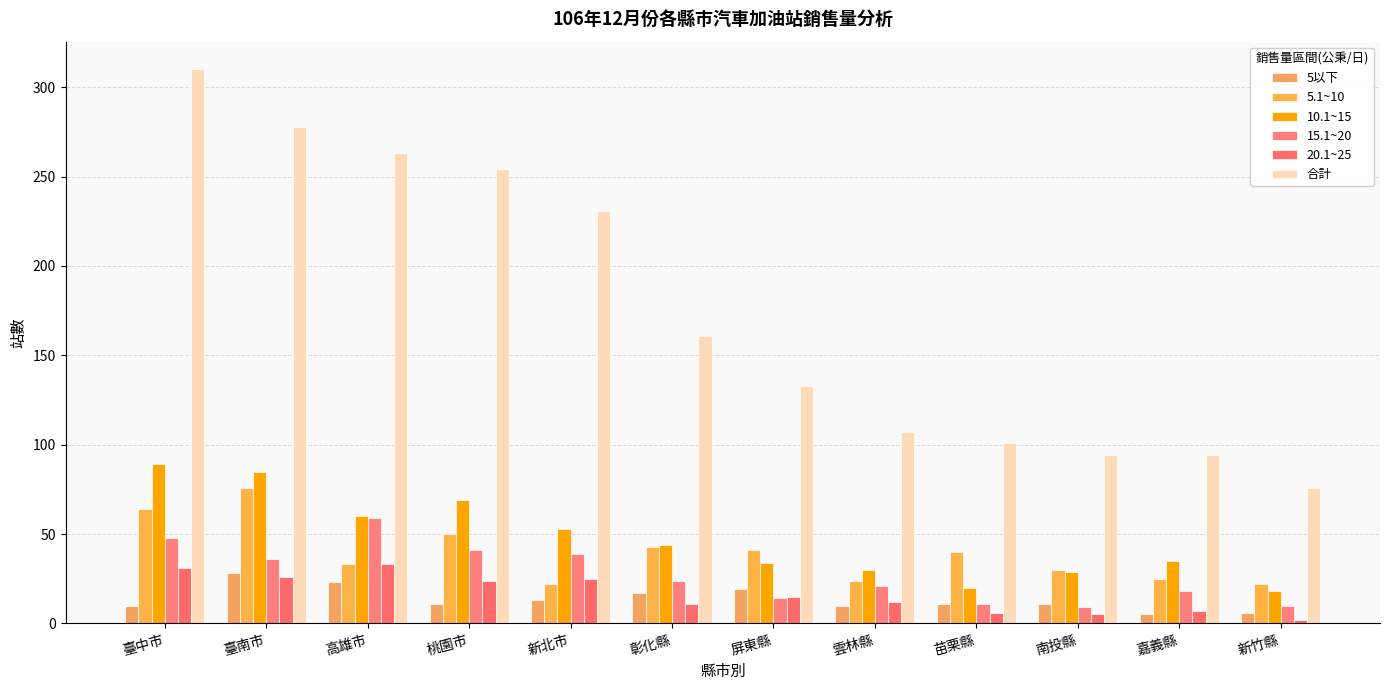

Reading left to right, transcribe all the data shown in this chart.

5以下: 臺中市=10	臺南市=28	高雄市=23	桃園市=11	新北市=13	彰化縣=17	屏東縣=19	雲林縣=10	苗栗縣=11	南投縣=11	嘉義縣=5	新竹縣=6
5.1~10: 臺中市=64	臺南市=76	高雄市=33	桃園市=50	新北市=22	彰化縣=43	屏東縣=41	雲林縣=24	苗栗縣=40	南投縣=30	嘉義縣=25	新竹縣=22
10.1~15: 臺中市=89	臺南市=85	高雄市=60	桃園市=69	新北市=53	彰化縣=44	屏東縣=34	雲林縣=30	苗栗縣=20	南投縣=29	嘉義縣=35	新竹縣=18
15.1~20: 臺中市=48	臺南市=36	高雄市=59	桃園市=41	新北市=39	彰化縣=24	屏東縣=14	雲林縣=21	苗栗縣=11	南投縣=9	嘉義縣=18	新竹縣=10
20.1~25: 臺中市=31	臺南市=26	高雄市=33	桃園市=24	新北市=25	彰化縣=11	屏東縣=15	雲林縣=12	苗栗縣=6	南投縣=5	嘉義縣=7	新竹縣=2
合計: 臺中市=310	臺南市=278	高雄市=263	桃園市=254	新北市=231	彰化縣=161	屏東縣=133	雲林縣=107	苗栗縣=101	南投縣=94	嘉義縣=94	新竹縣=76